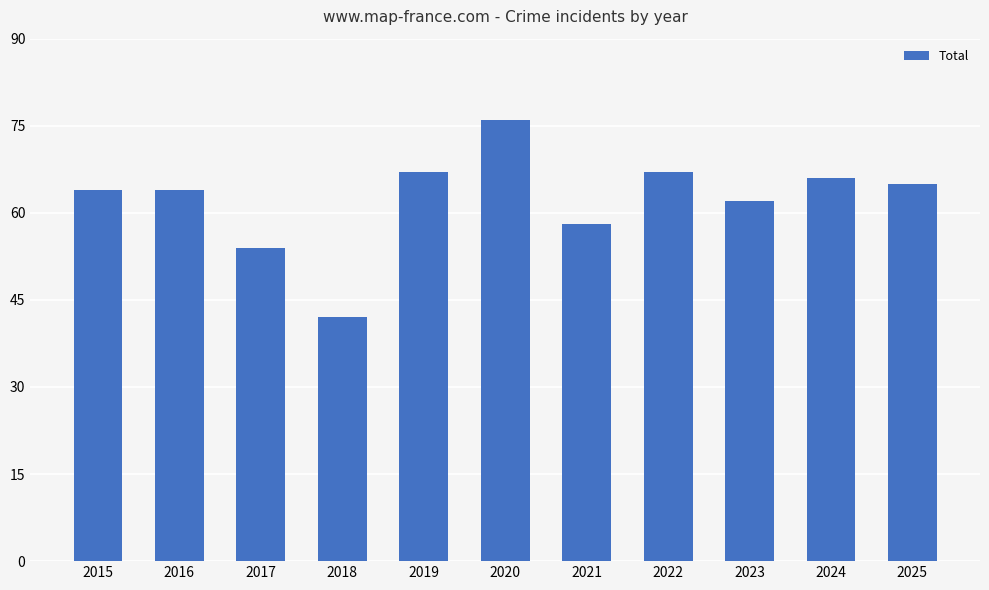

Does the chart contain any negative values?

No